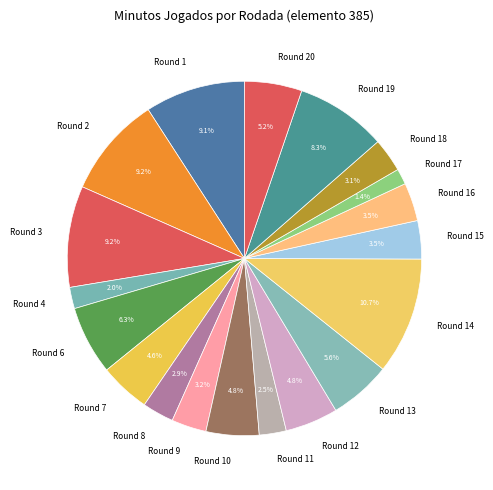

Is there a majority slice in this chart?

No